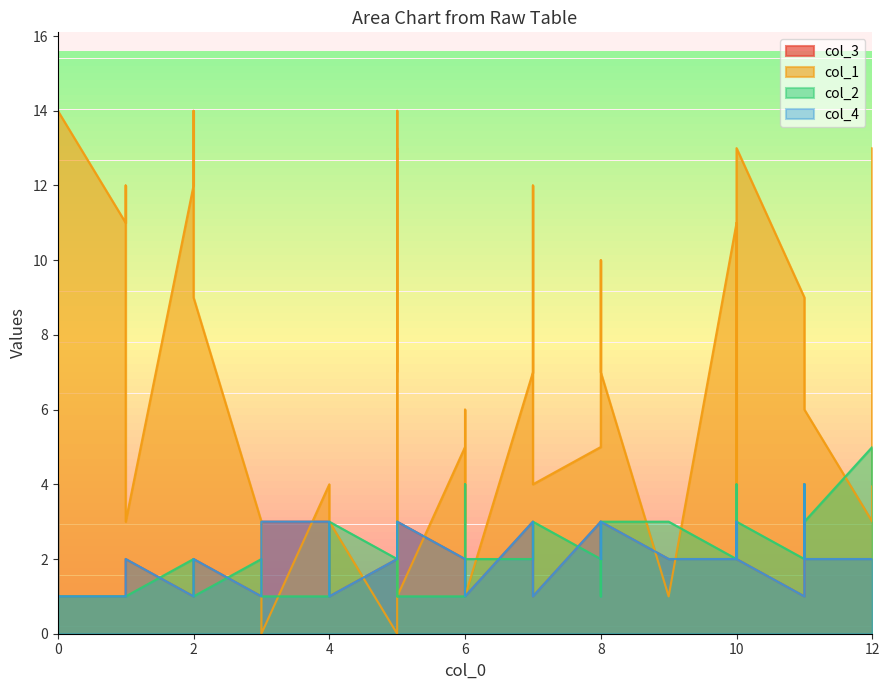

Which series has the largest total across all categories?

col_1